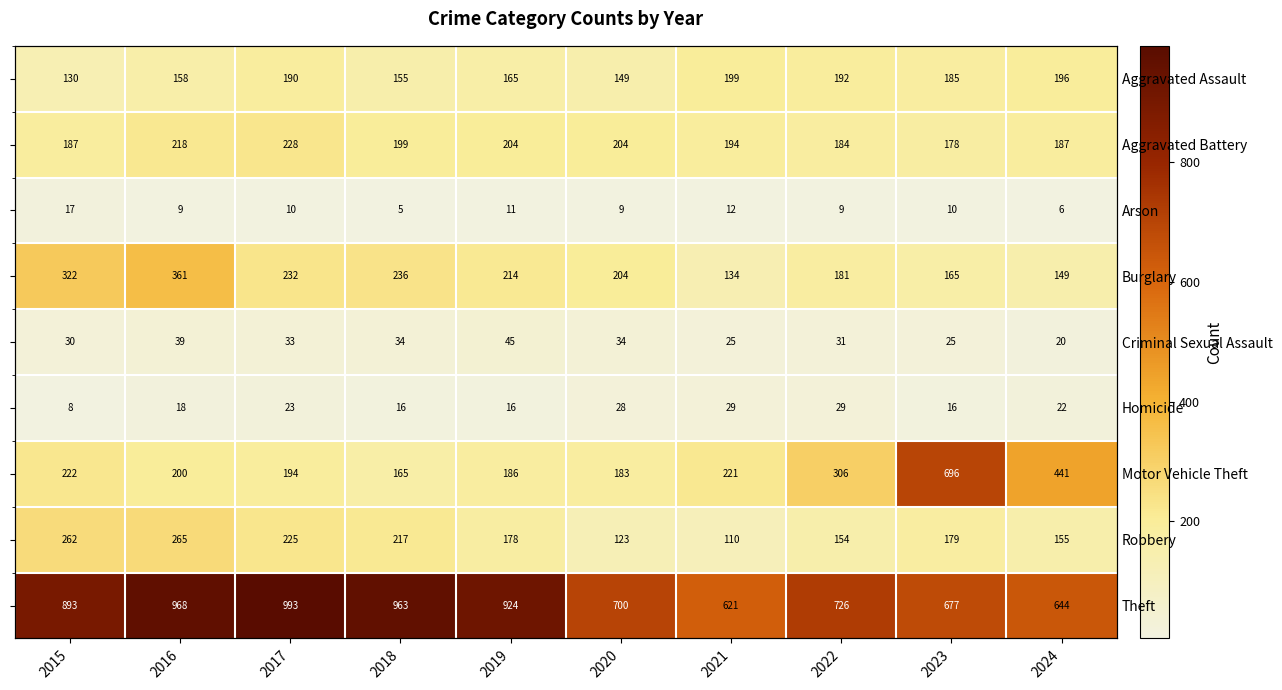

What is the spread (max minus min) of values at 2018?

958